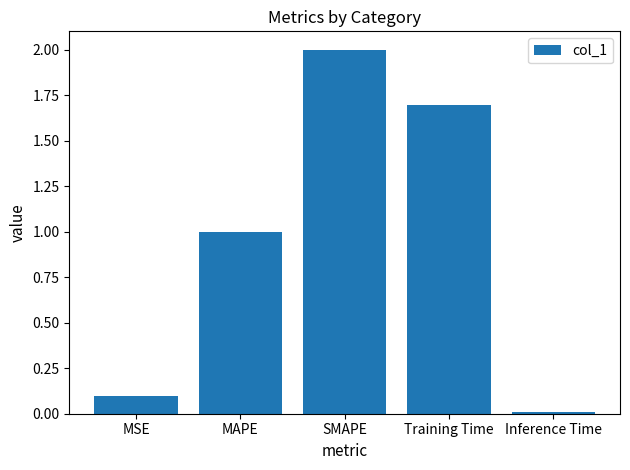

Count the number of categories in the chart.

5